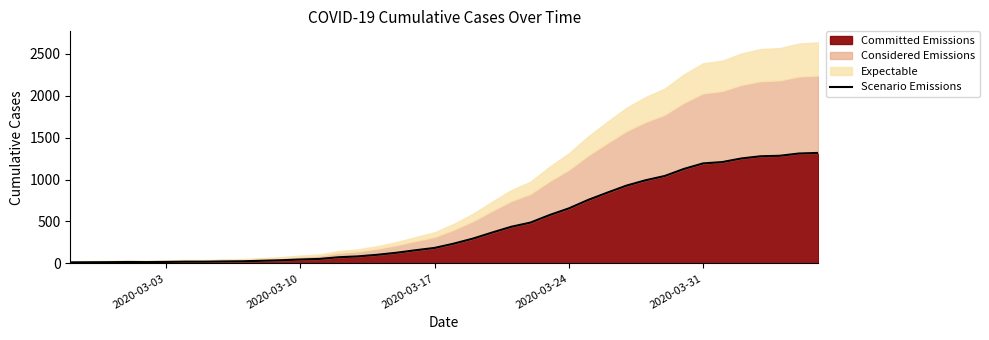

What is the value of the 40th point from the left?

1317